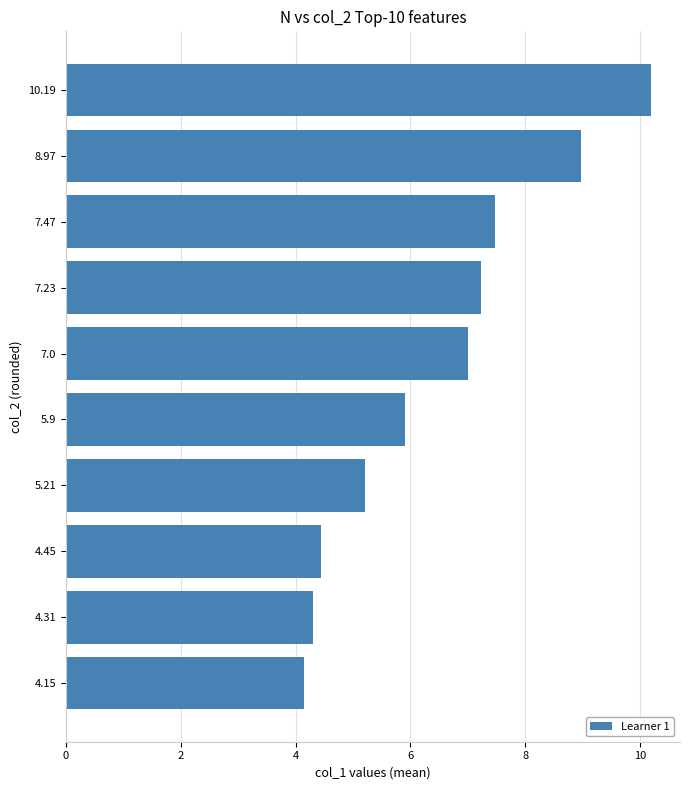

Where is the data nearest to the value 7?

7.0